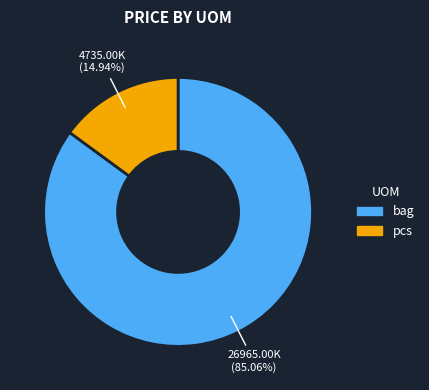

How many segments does this pie chart have?

2